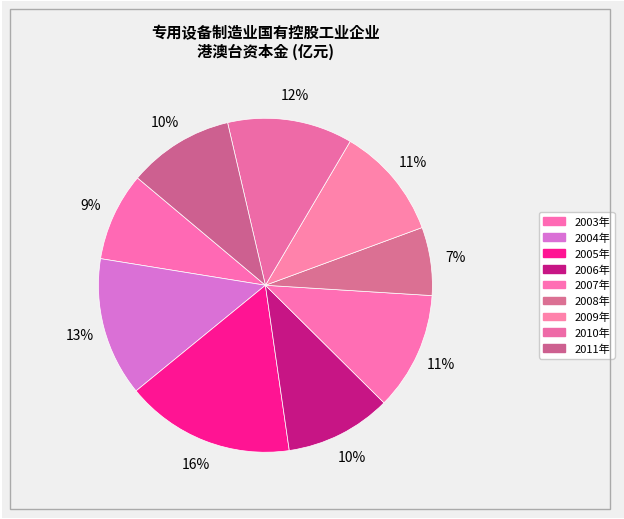

Which category has the smallest portion of the pie?

2008年